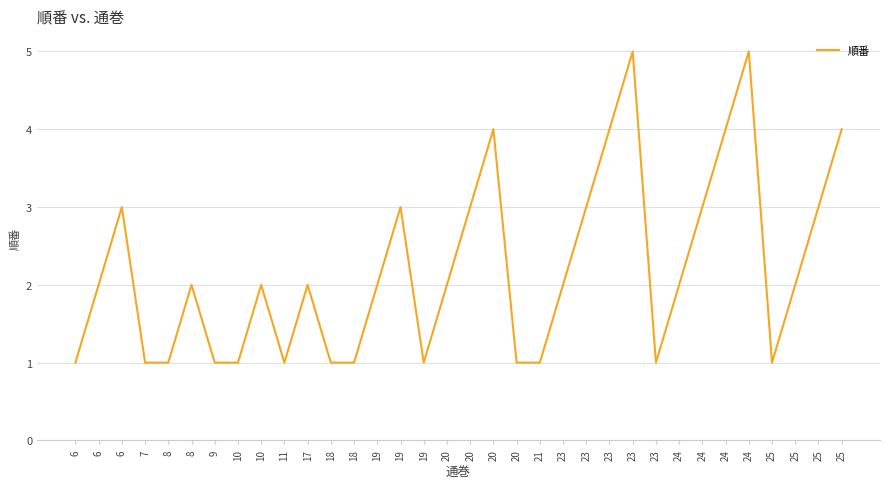

Does the chart have visible grid lines?

Yes